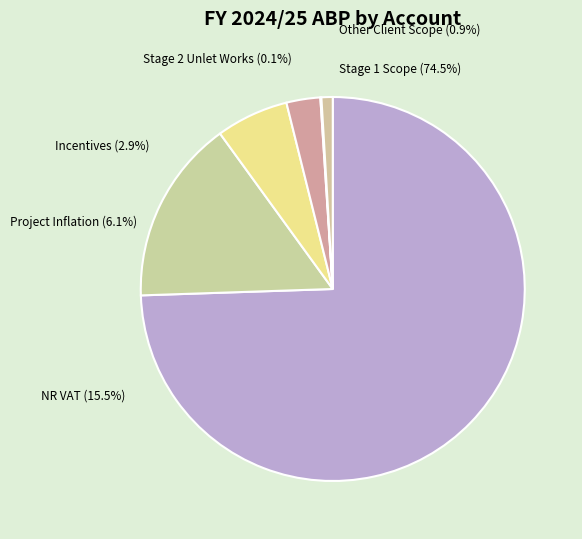

Count the number of slices in the pie.

6